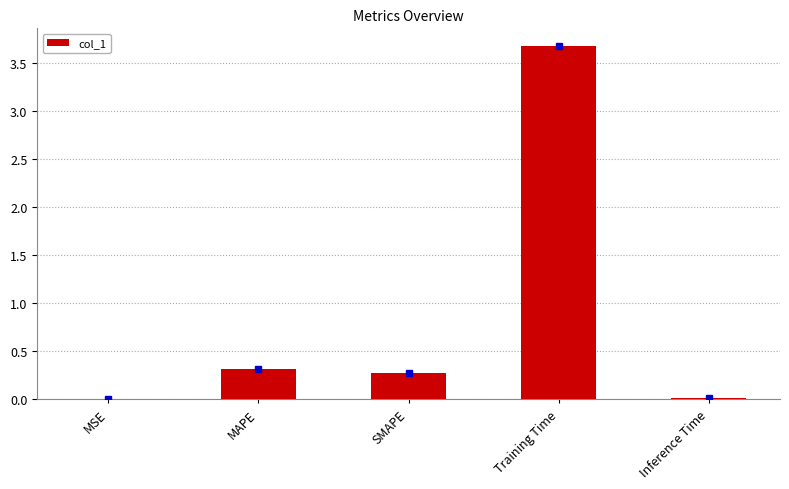

Which has a higher value, MAPE or MSE?

MAPE